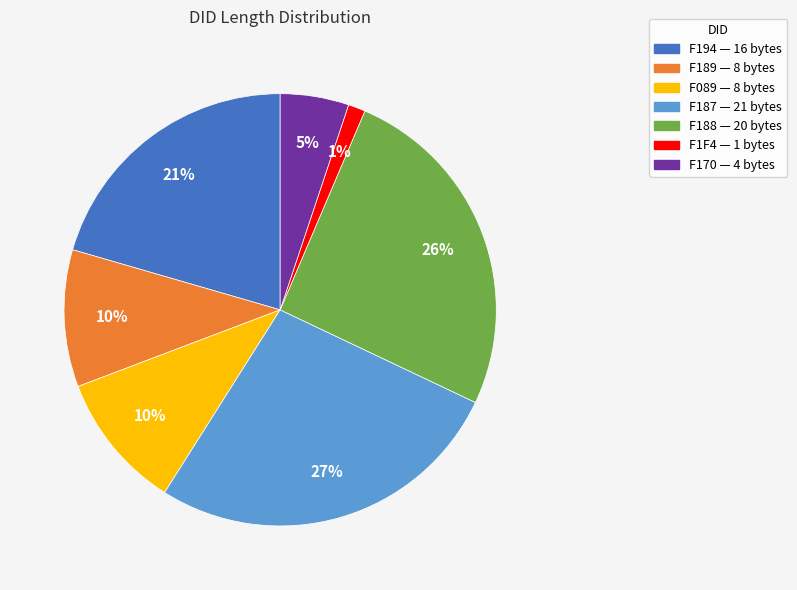

To the nearest percent, what is the difference between the largest and smallest slice percentages?

26%